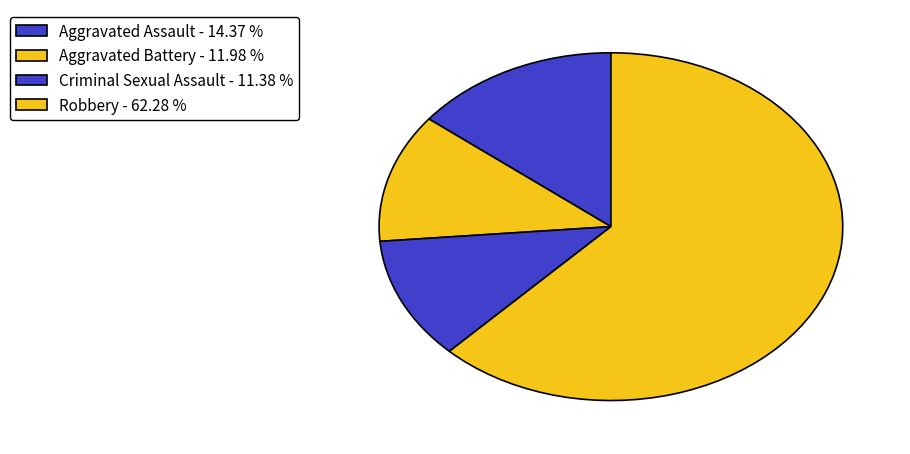

The Robbery slice represents 62% of the pie. True or false?

True